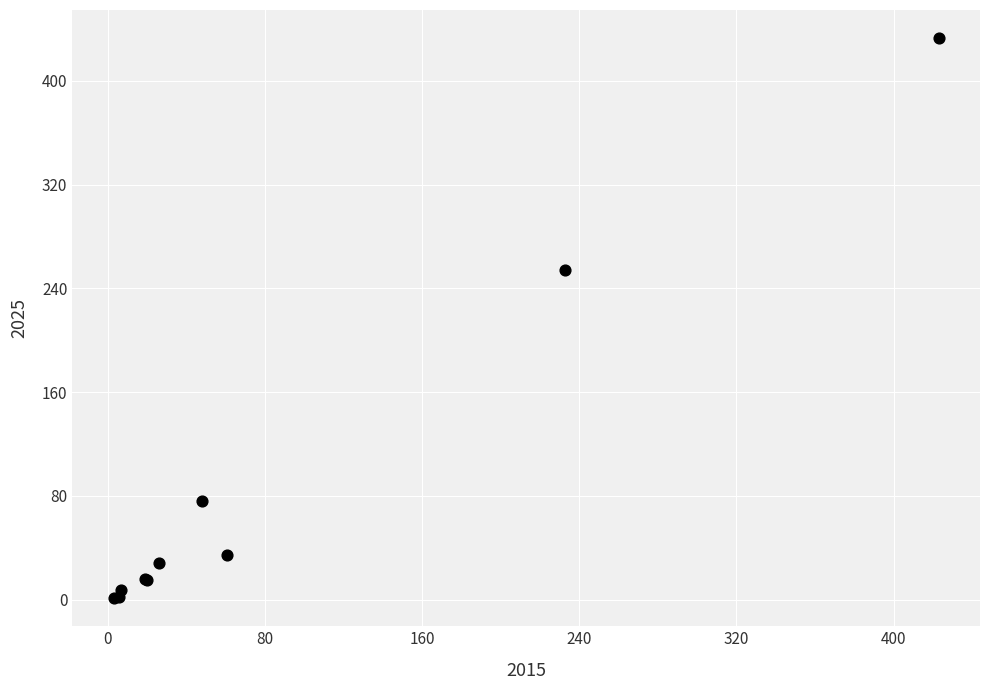

What Y value in the scatter plot is closest to 217?

254